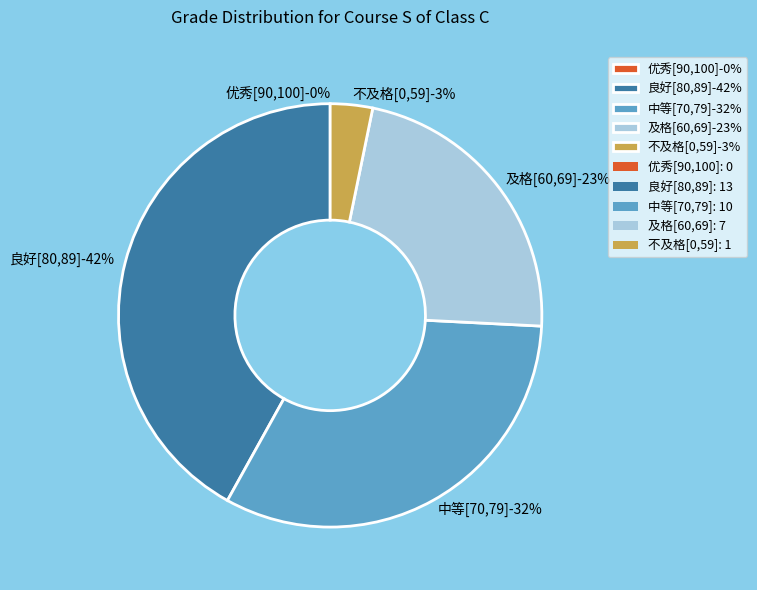

True or false: 及格[60,69] accounts for 36% of the total.

False